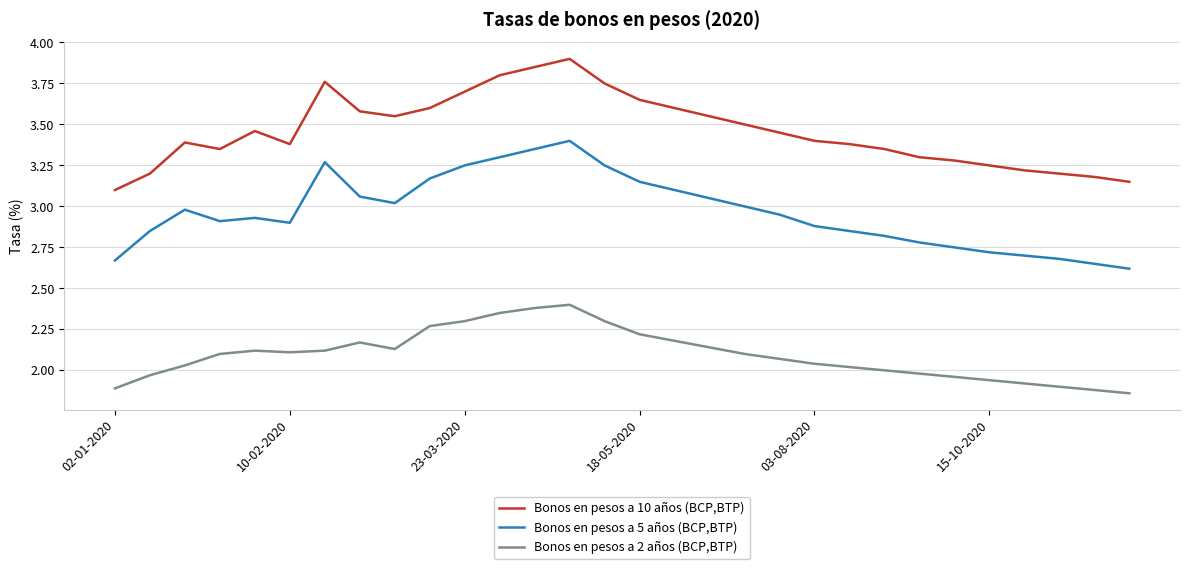

What is the difference between the maximum and minimum values in the Bonos en pesos a 5 años (BCP,BTP) series?

0.8